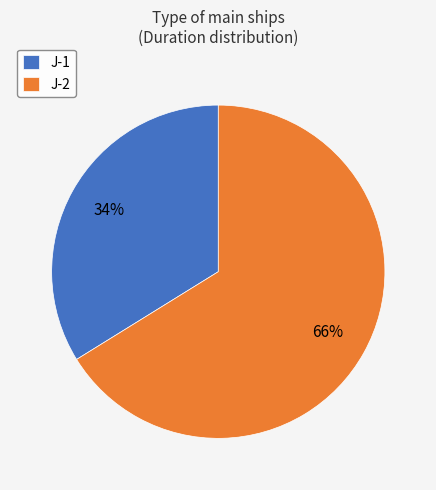

Between J-1 and J-2, which is larger?

J-2